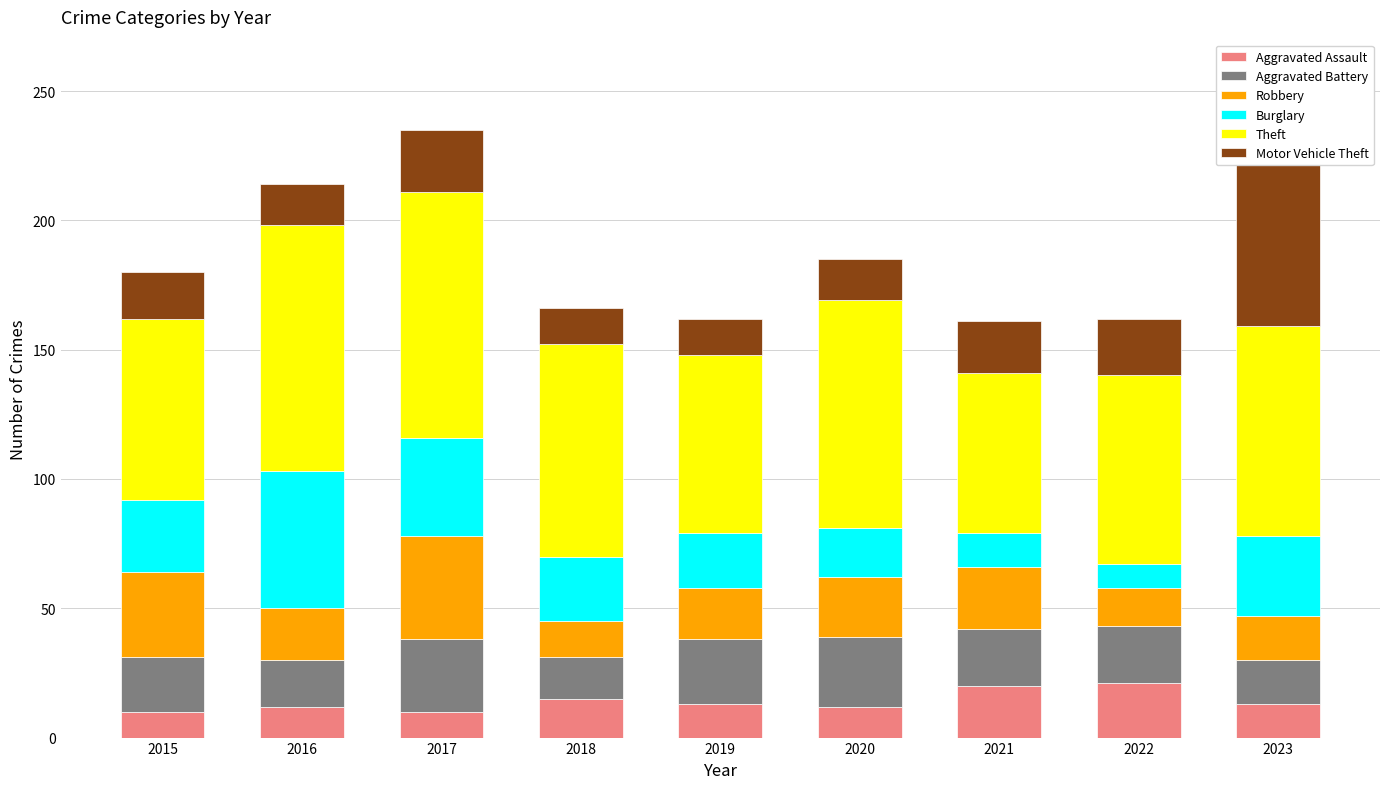

Which series has the largest range (max minus min)?

Motor Vehicle Theft